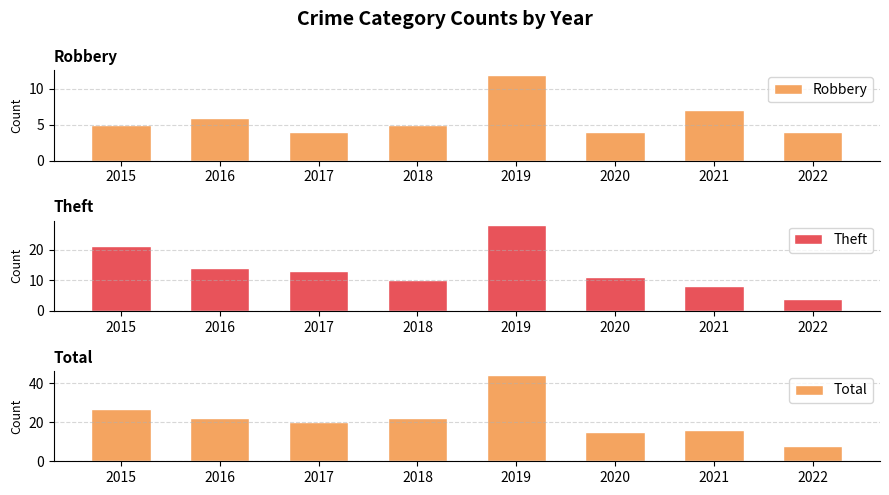

Which series has the largest total across all categories?

Total